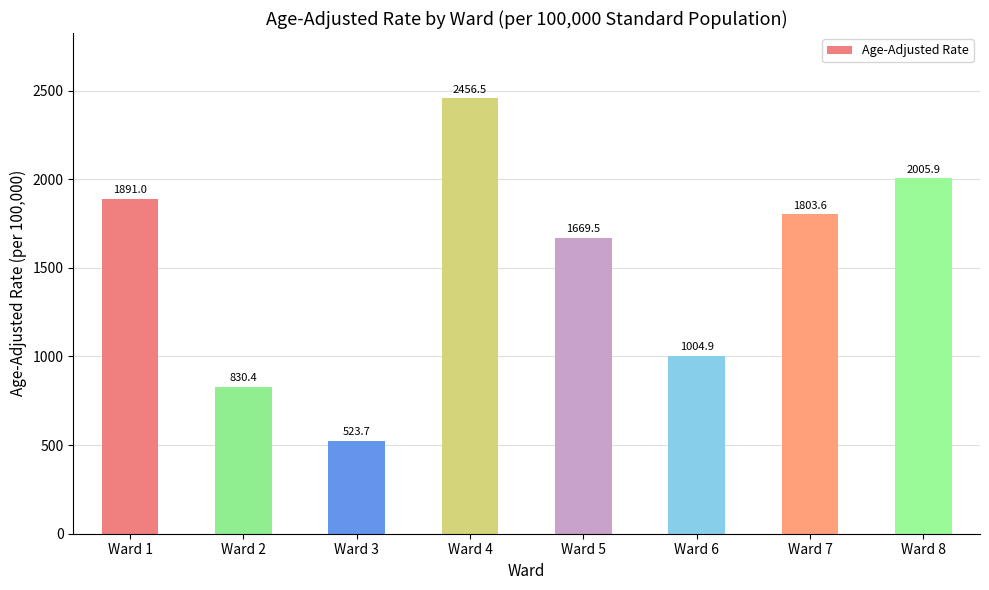

What is the change in value from Ward 4 to Ward 8?

-450.6